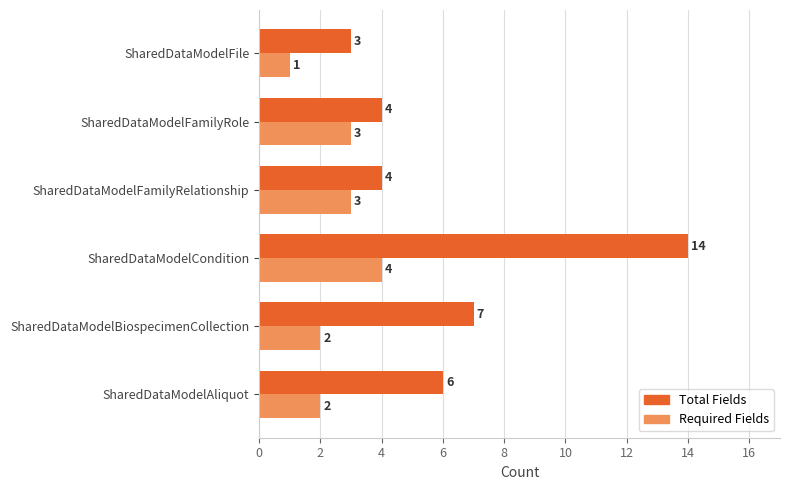

Count the number of data series in this chart.

2